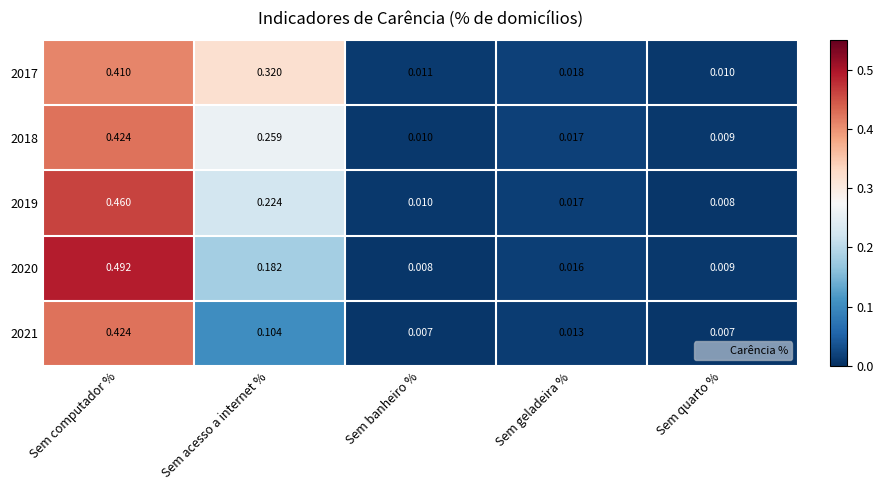

At how many categories does at least one series exceed 0?

5